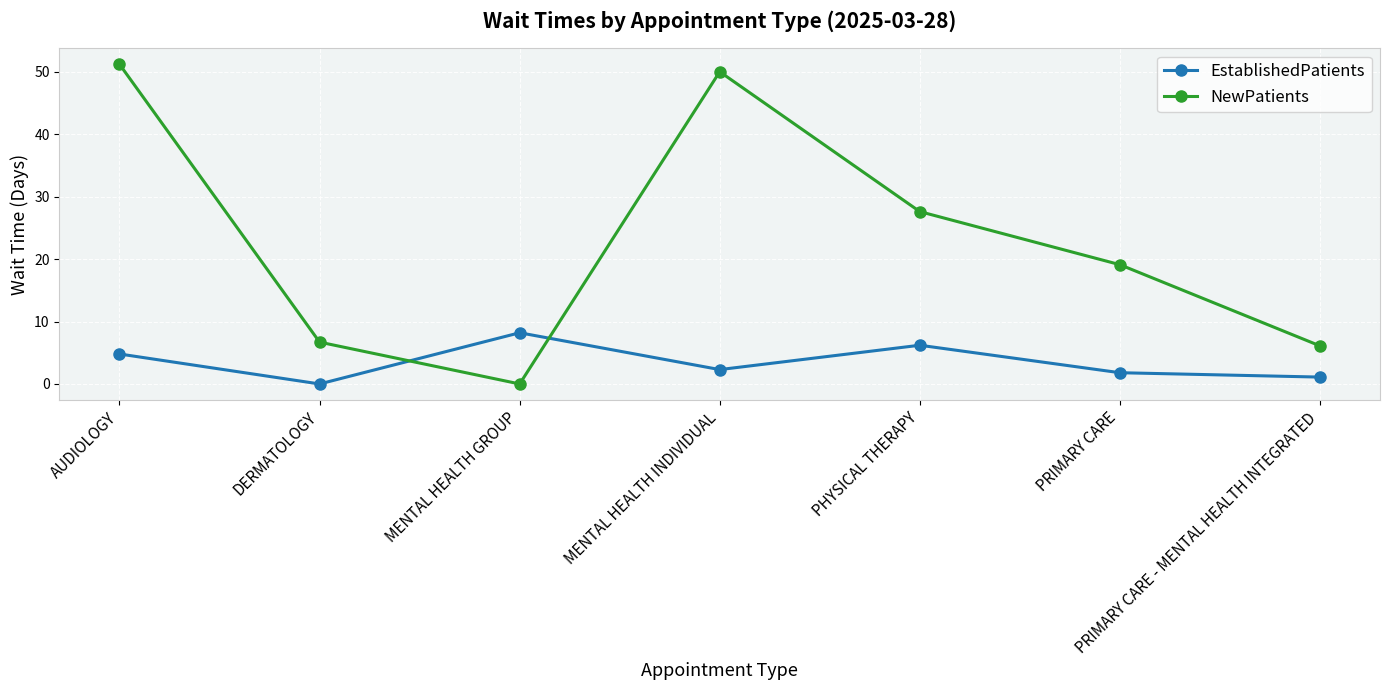

Which series changed the most between AUDIOLOGY and PHYSICAL THERAPY?

NewPatients